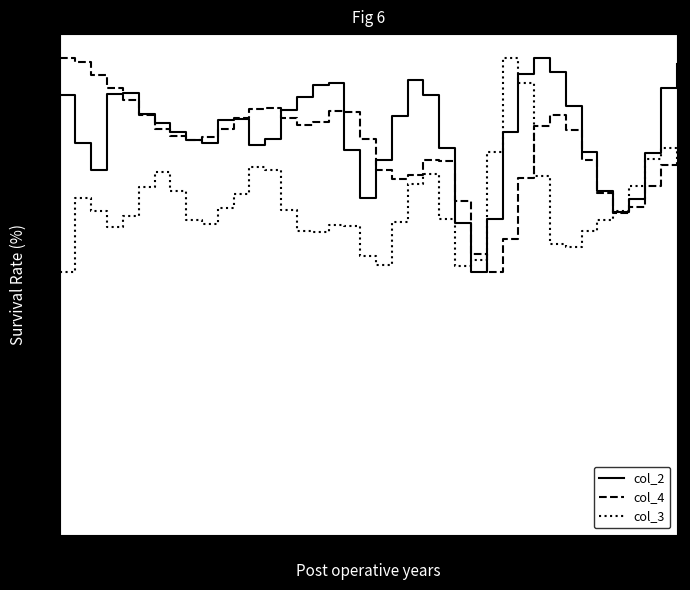

At how many categories does at least one series exceed 0?

40